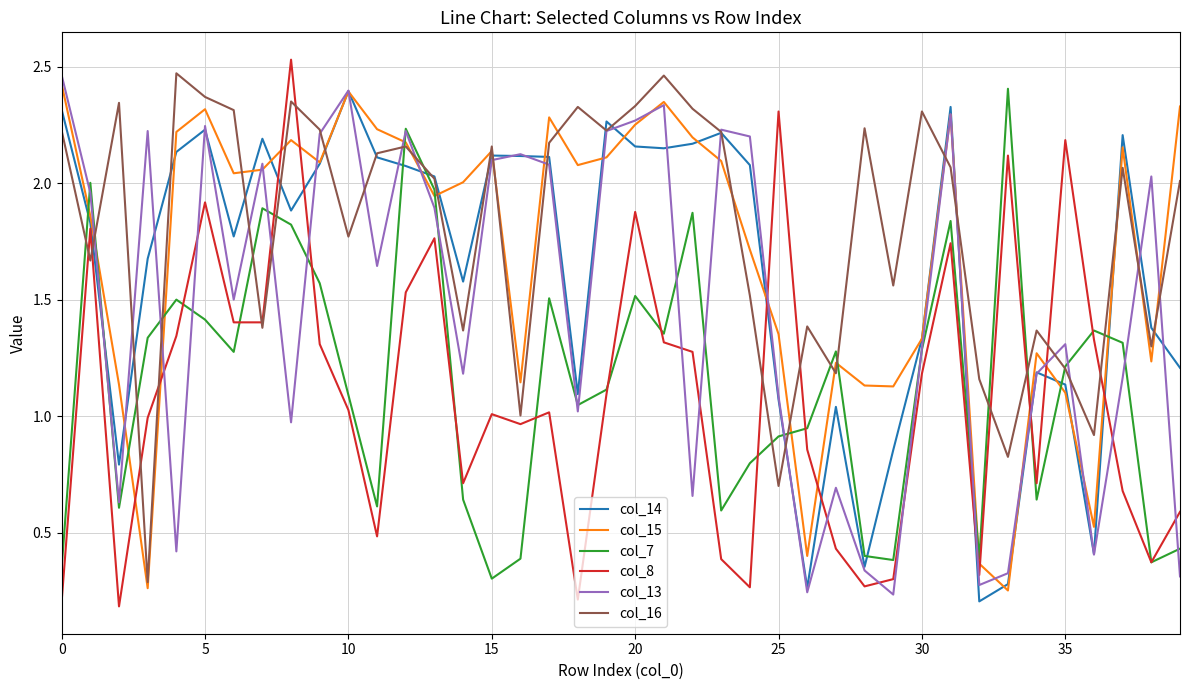

Which series has the largest total across all categories?

col_16